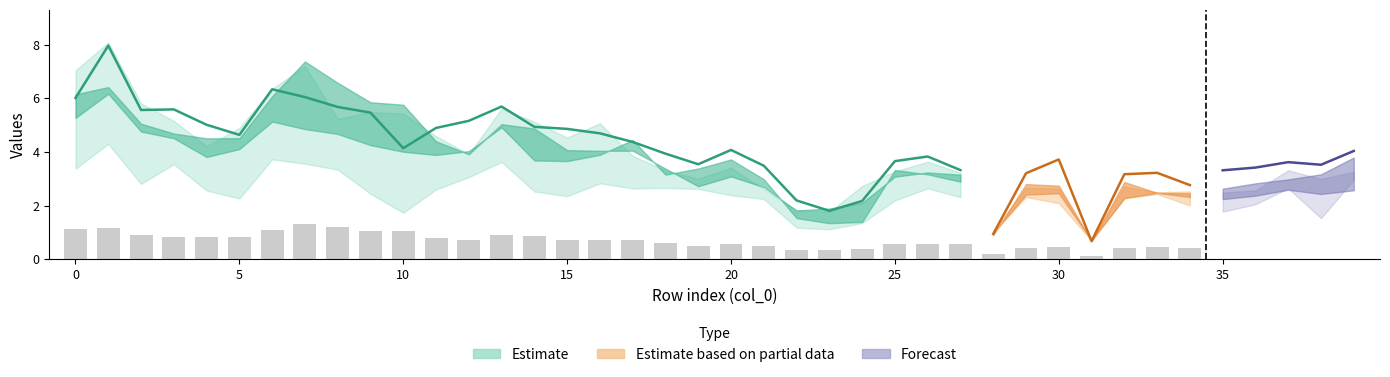

Between 16 and 2, which is larger?

2